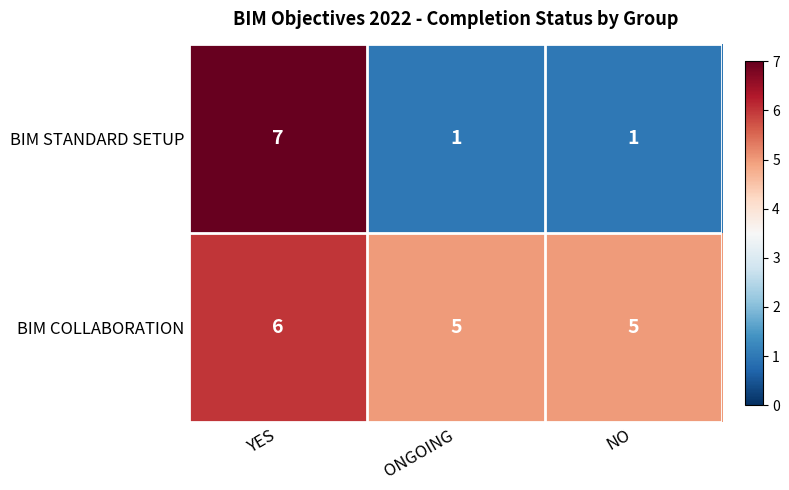

The value of BIM STANDARD SETUP at YES is 2. True or false?

False